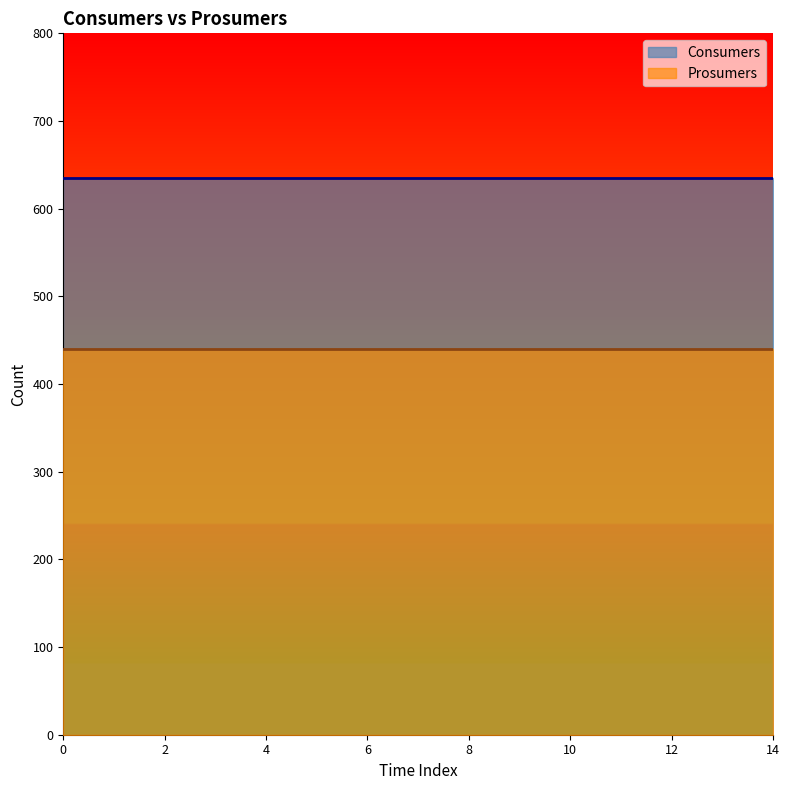

True or false: Prosumers and Consumers cross at least once.

False